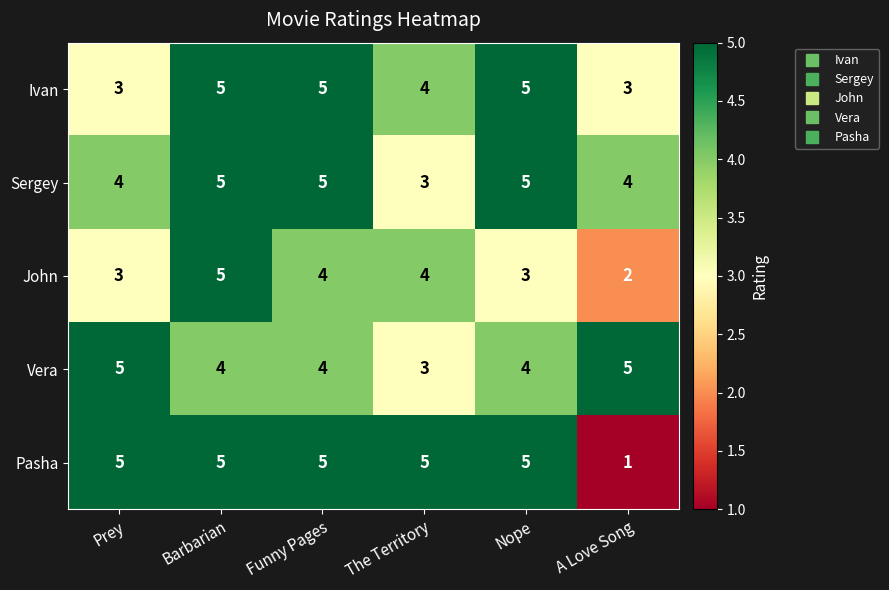

What is the sum of all Vera values?

25